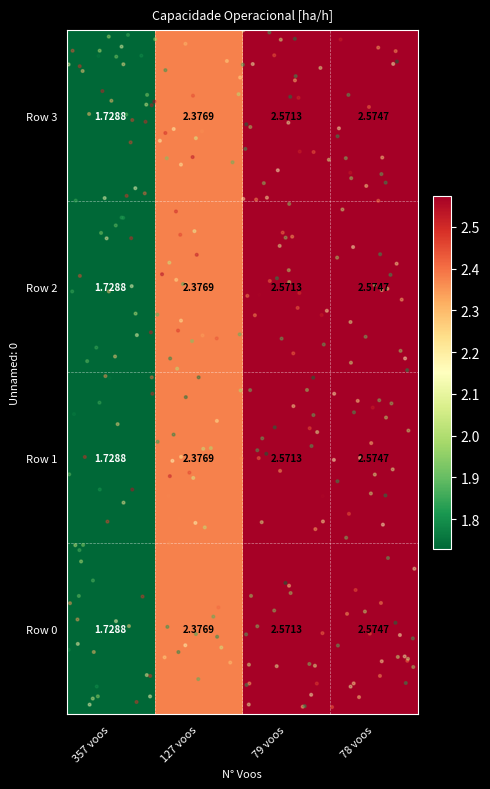

Is the value of Row 1 at 127 voos greater than the value of Row 0 at 79 voos?

No